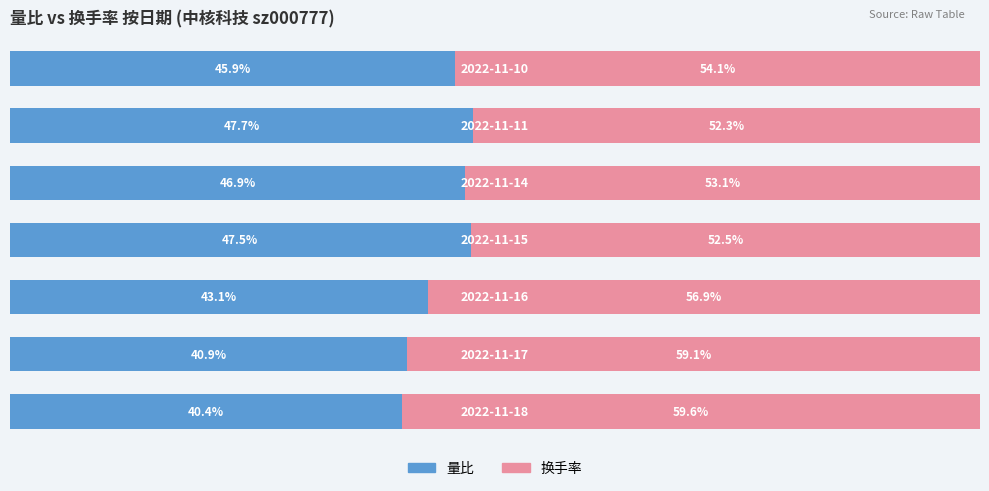

List the labels in order of 量比 value, smallest first.

0, 1, 2, 6, 4, 3, 5